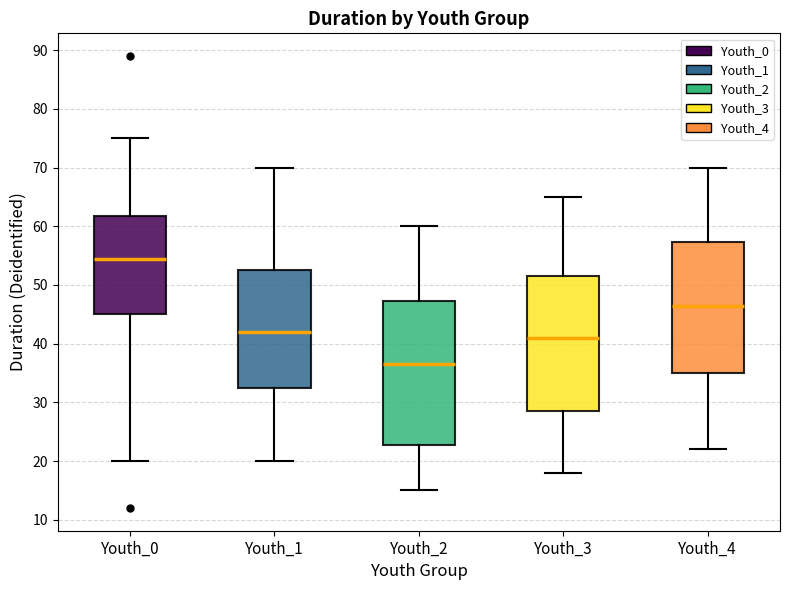

Where is the upper edge of the box for Youth_3 on the y-axis? The values are not printed on the chart, so give them approximately, as read against the axis.

52